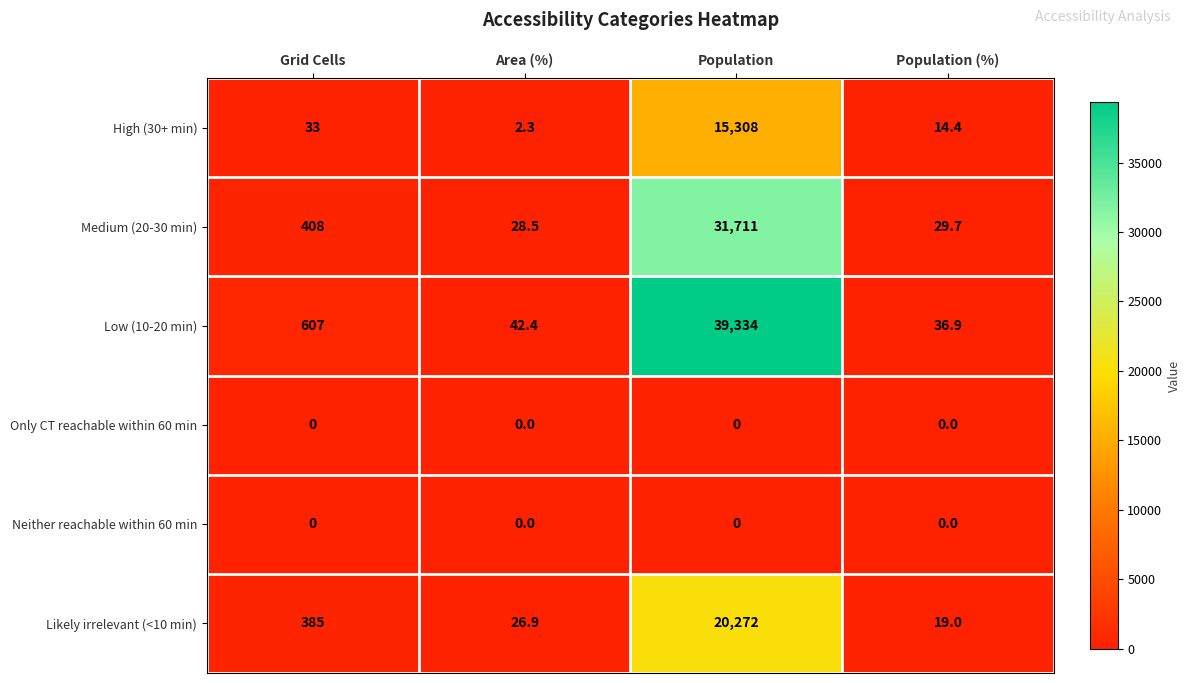

What is the sum of all Likely irrelevant (<10 min) values?

20702.9